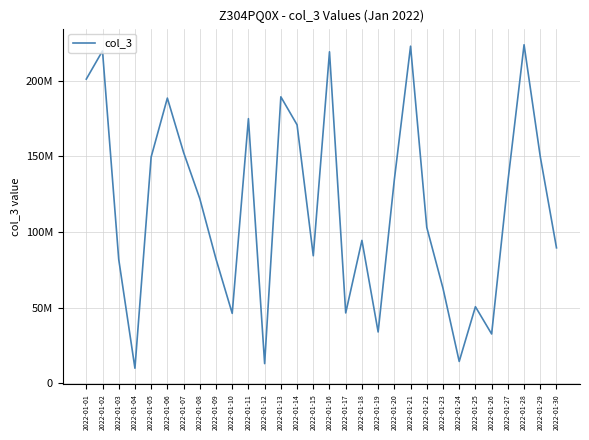

Is it true that the value at 2022-01-04 is 16893800?

False